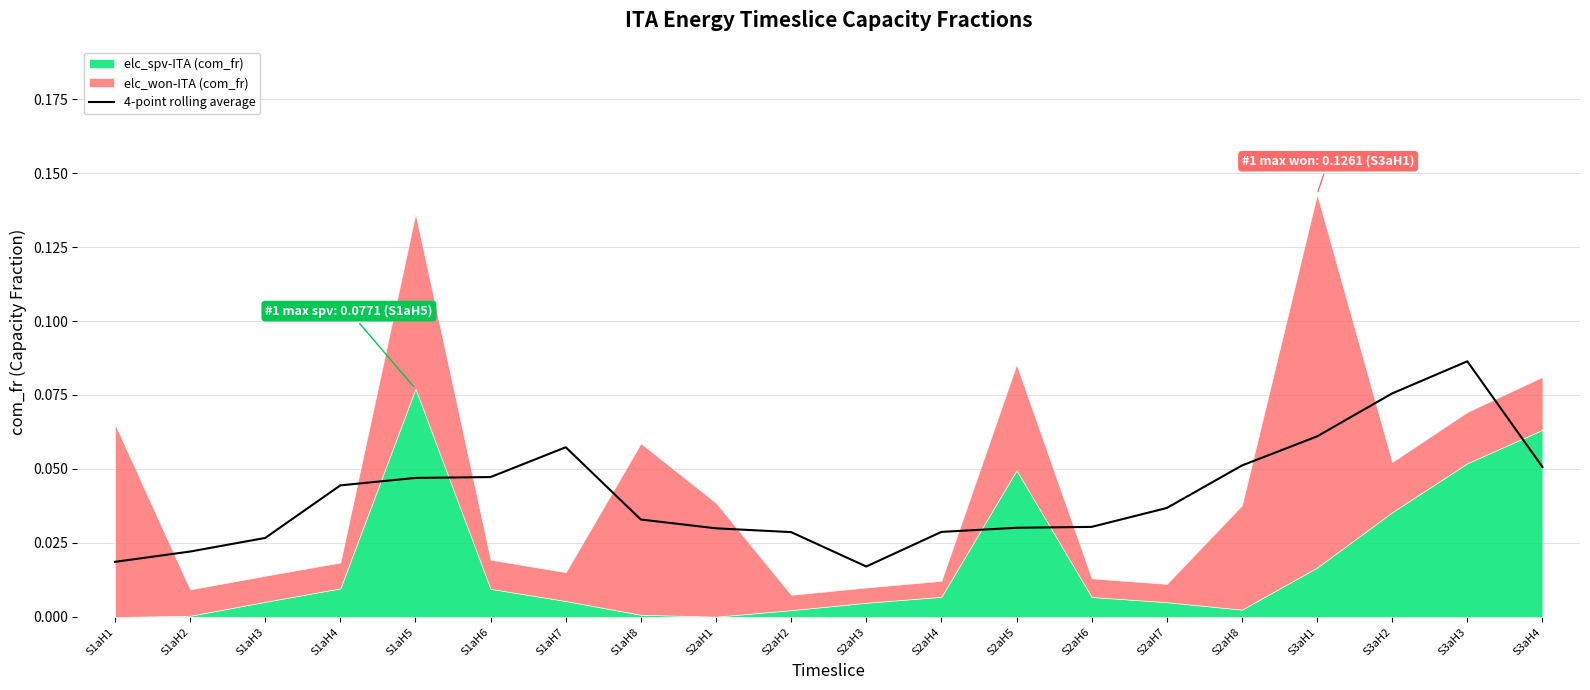

Which category has the highest value in the 4-point rolling average series?

S3aH3